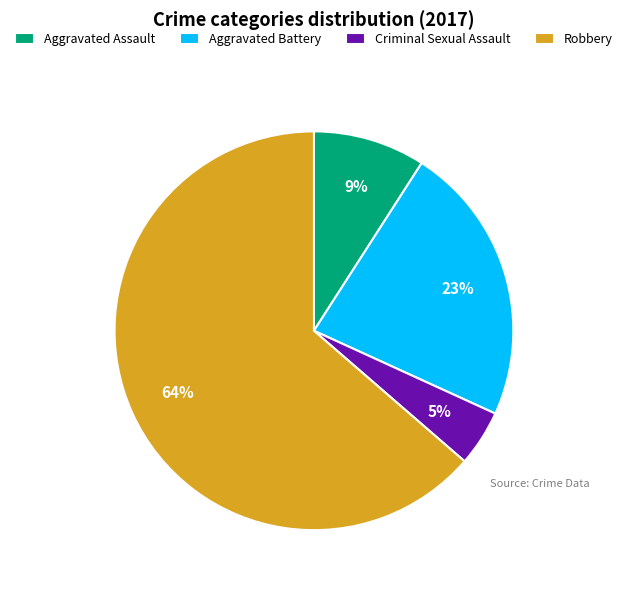

To the nearest percent, what is the average slice percentage?

25%